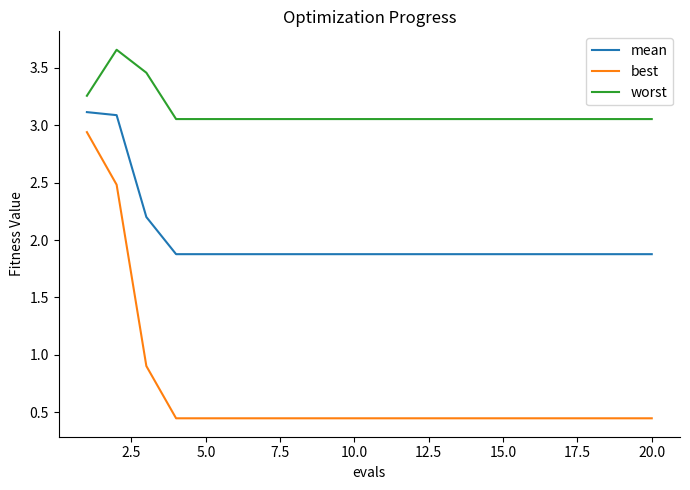

Which series has the widest spread of values?

best